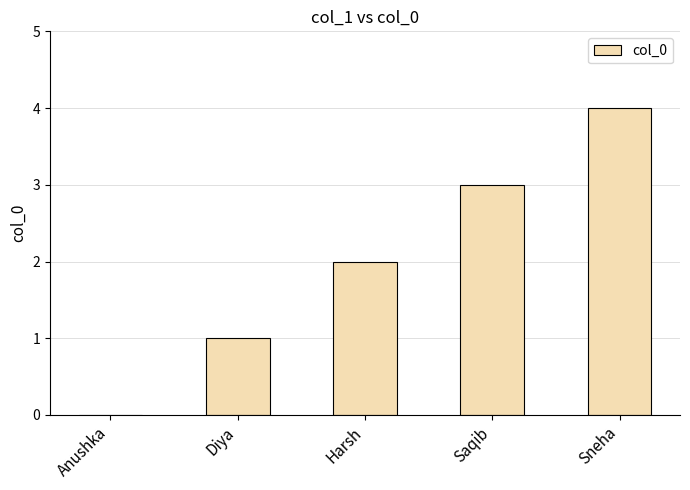

Reading left to right, transcribe all the data shown in this chart.

Anushka=0	Diya=1	Harsh=2	Saqib=3	Sneha=4